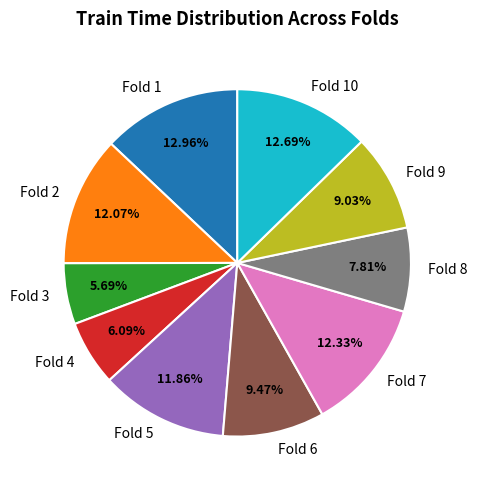

How many slices are in this pie chart?

10